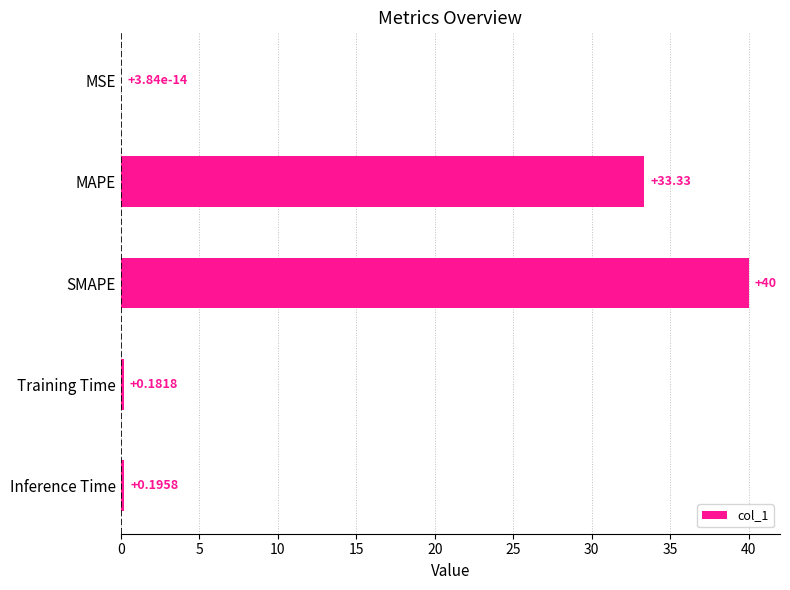

What is the sum of all values?

73.7